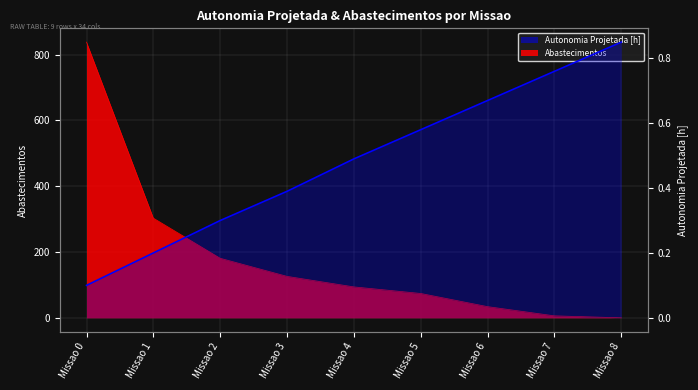

How many times do Abastecimentos and Autonomia Projetada [h] cross each other?

1